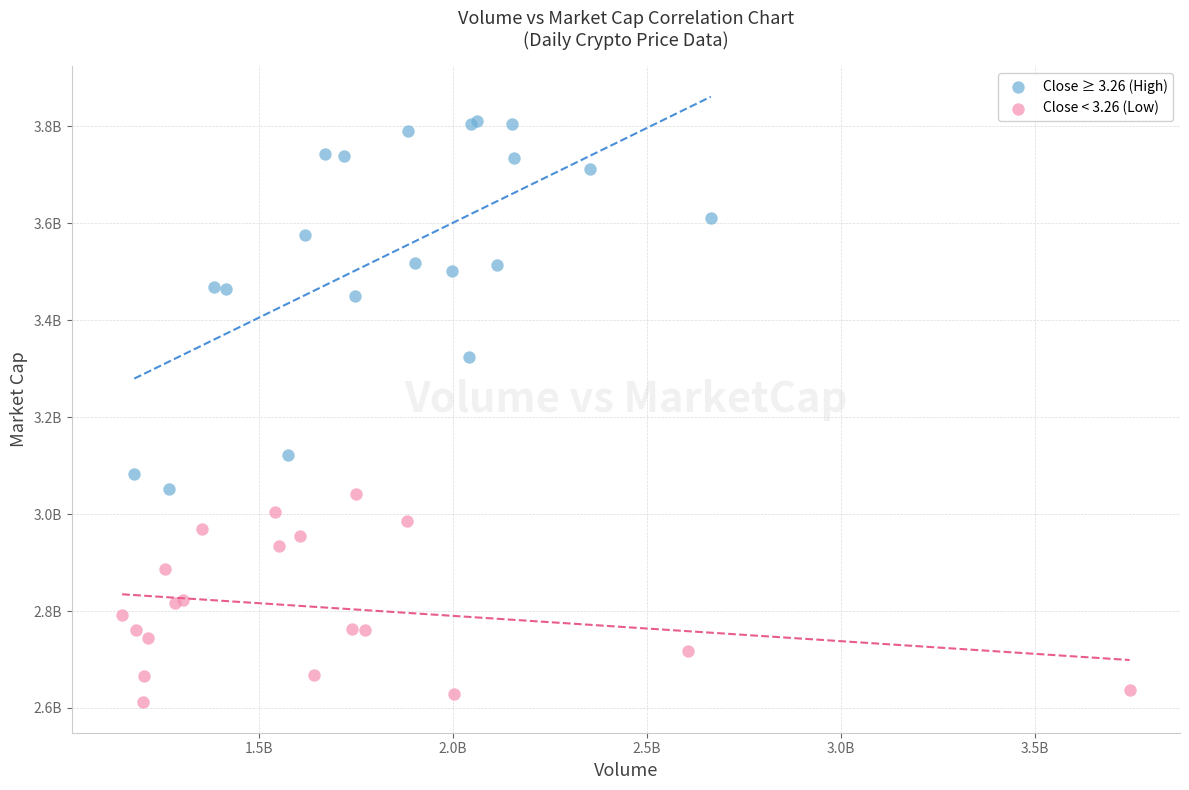

What are all the series names shown in the legend?

Close ≥ 3.26 (High), Close < 3.26 (Low)